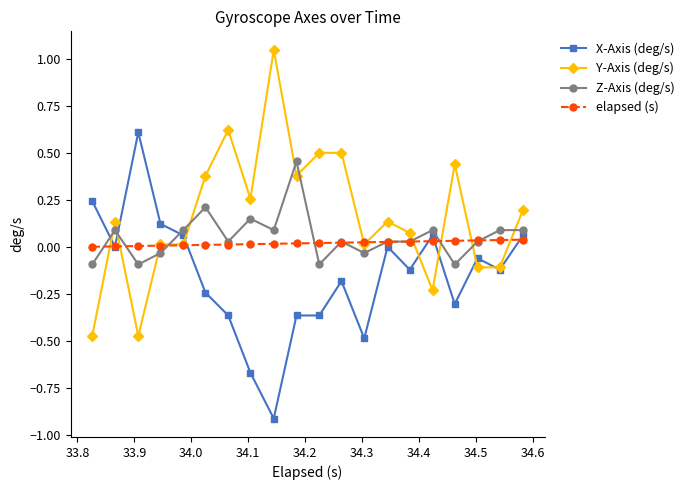

List the series in order of their peak value, highest first.

Y-Axis (deg/s), X-Axis (deg/s), Z-Axis (deg/s), elapsed (s)